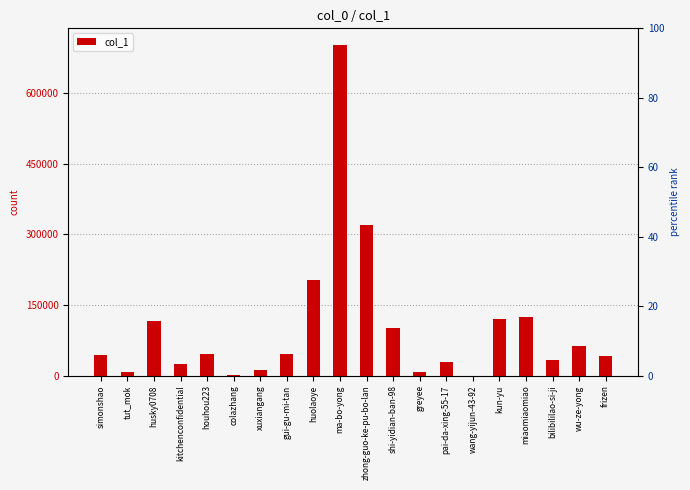

List the labels in order of value, smallest first.

wang-yijun-43-92, colazhang, tut_mok, greyee, xuxiangang, kitchenconfidential, pai-da-xing-55-17, bilibililao-si-ji, frizen, simonshao, houhou223, gui-gu-mi-tan, wu-ze-yong, shi-yidian-ban-98, husky0708, kun-yu, miaomiaomiao, huolaoye, zhong-guo-ke-pu-bo-lan, ma-bo-yong